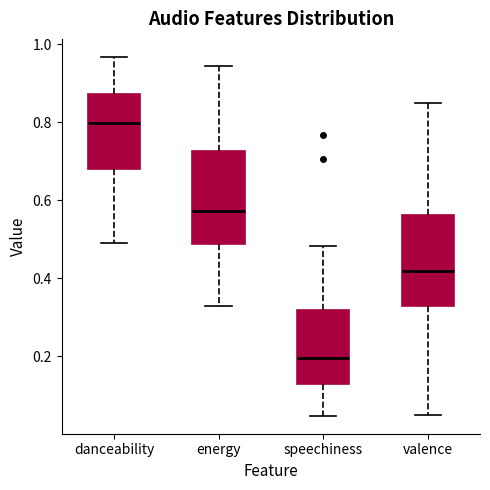

Reading left to right, transcribe this box plot: for each box, give where its median line is, the range the box spans, and where its two whiskers end, as read against the y-axis. The values are not printed on the chart, so give them approximately, as read against the axis.

danceability: median 0.80, box 0.68 to 0.88, whiskers 0.50 to 0.96
energy: median 0.58, box 0.48 to 0.72, whiskers 0.32 to 0.94
speechiness: median 0.20, box 0.12 to 0.32, whiskers 0.04 to 0.48
valence: median 0.42, box 0.32 to 0.56, whiskers 0.04 to 0.84